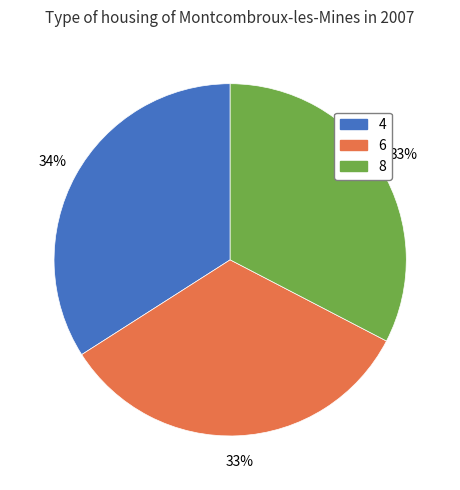

Is it true that 6 is 41% of the pie?

False